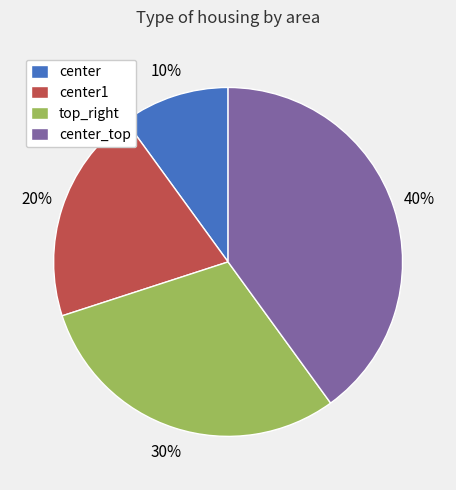

Do top_right and center_top together represent more than half of the pie?

Yes